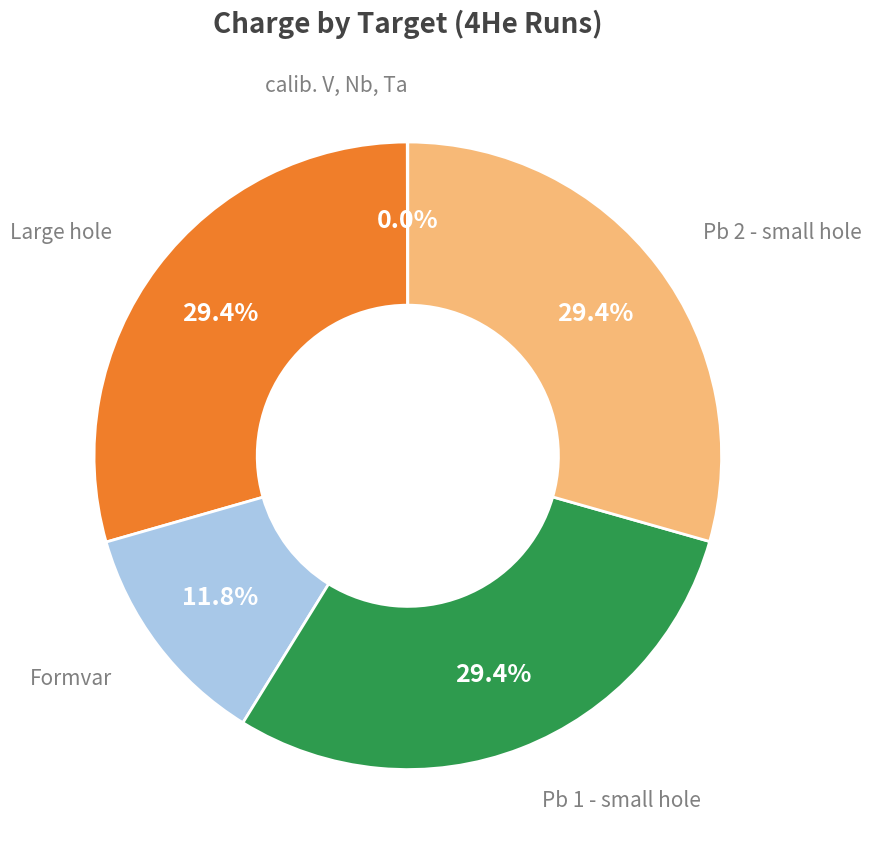

Is there any slice that represents more than half of the pie?

No